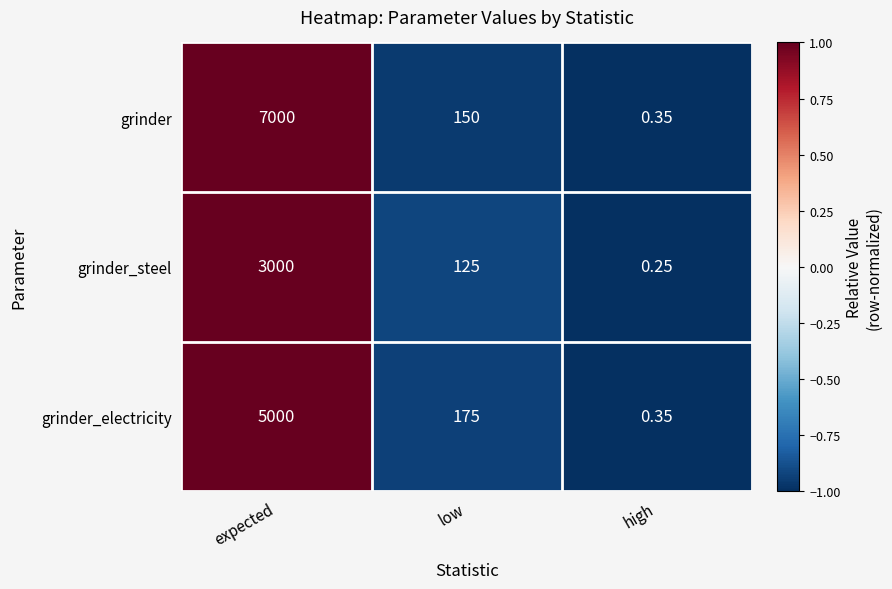

At which label is grinder closest to 3500?

low